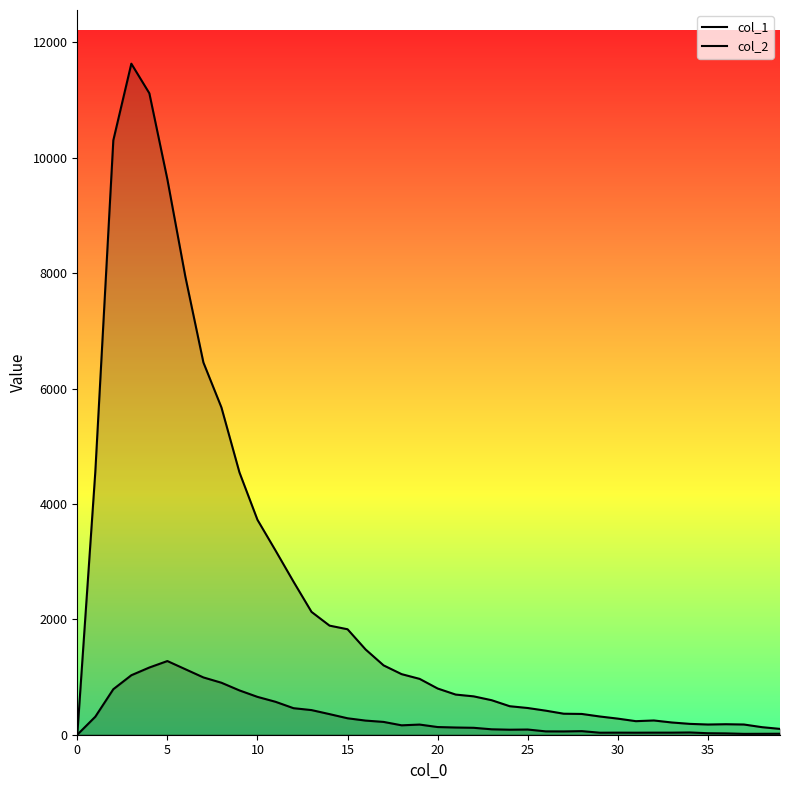

How many values in the col_1 series exceed 801?

19